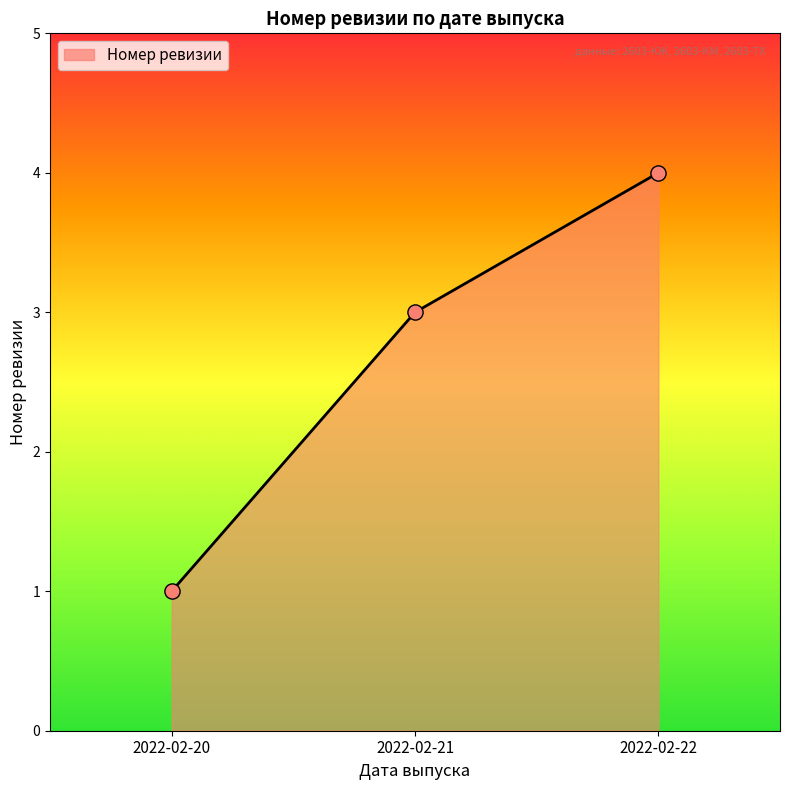

What is the change in value from 2022-02-20 to 2022-02-22?

+3